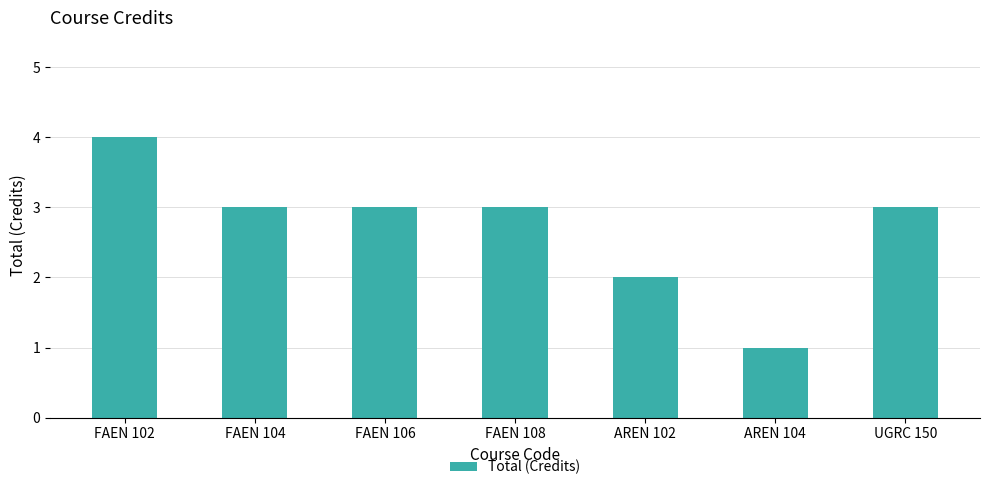

Is it true that the value at FAEN 102 is 6?

False